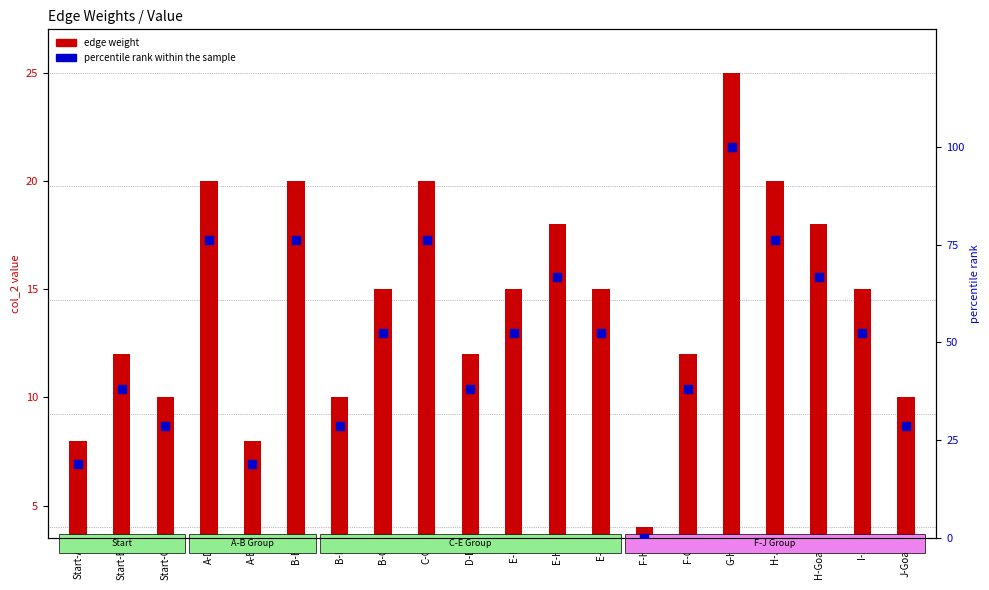

At which category is the sum across all series the highest?

G-H